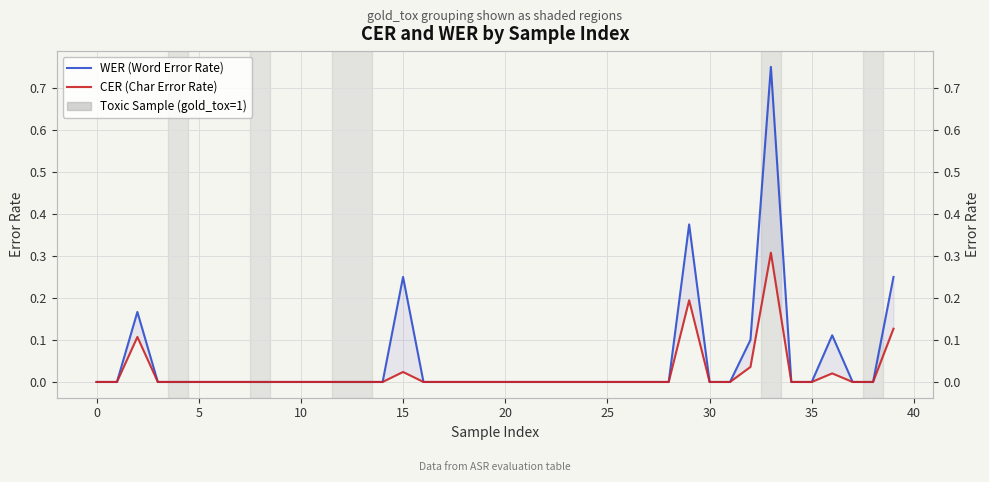

How many categories are shown in the chart?

40